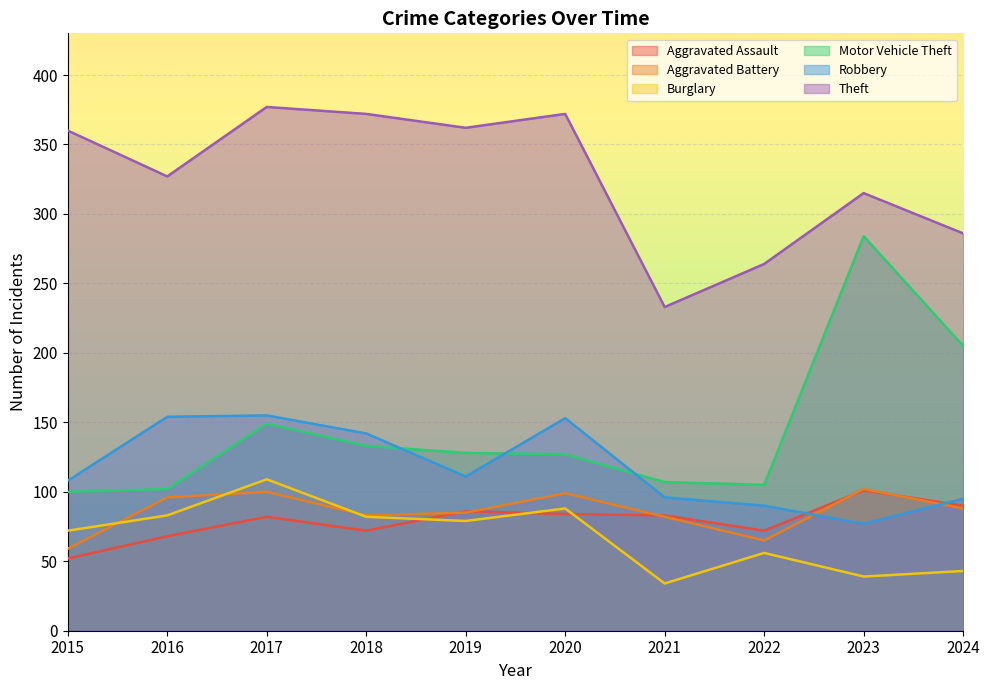

What is the spread (max minus min) of values at 2018?

300